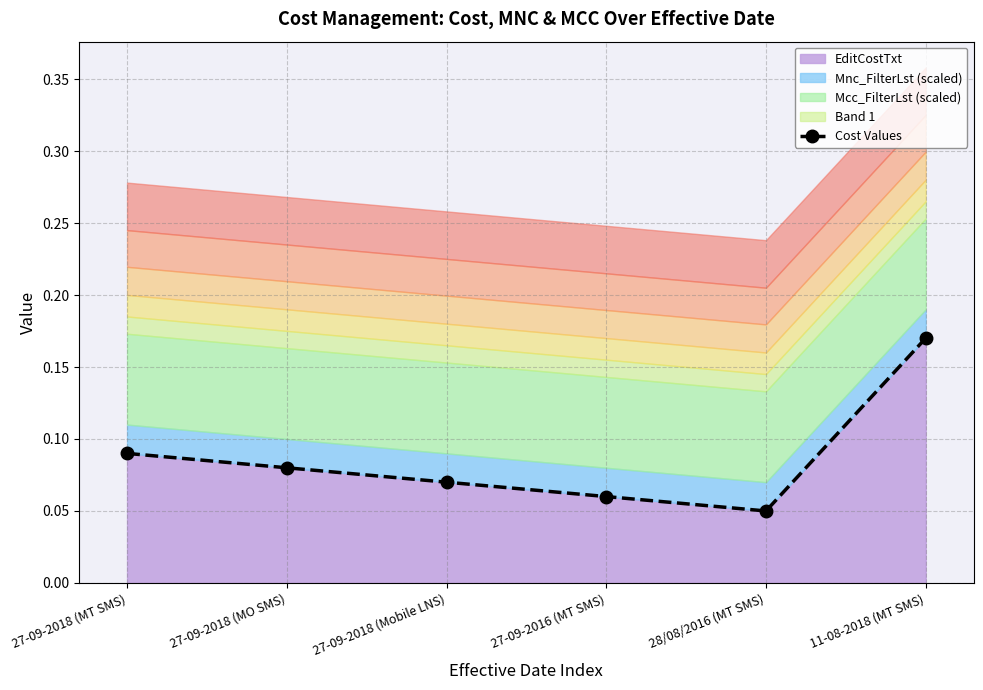

List the labels in order of EditCostTxt value, smallest first.

28/08/2016 (MT SMS), 27-09-2016 (MT SMS), 27-09-2018 (Mobile LNS), 27-09-2018 (MO SMS), 27-09-2018 (MT SMS), 11-08-2018 (MT SMS)